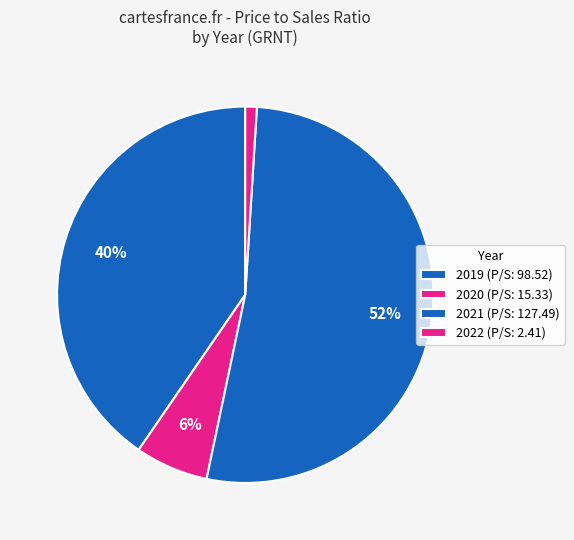

What is the majority slice?

2021